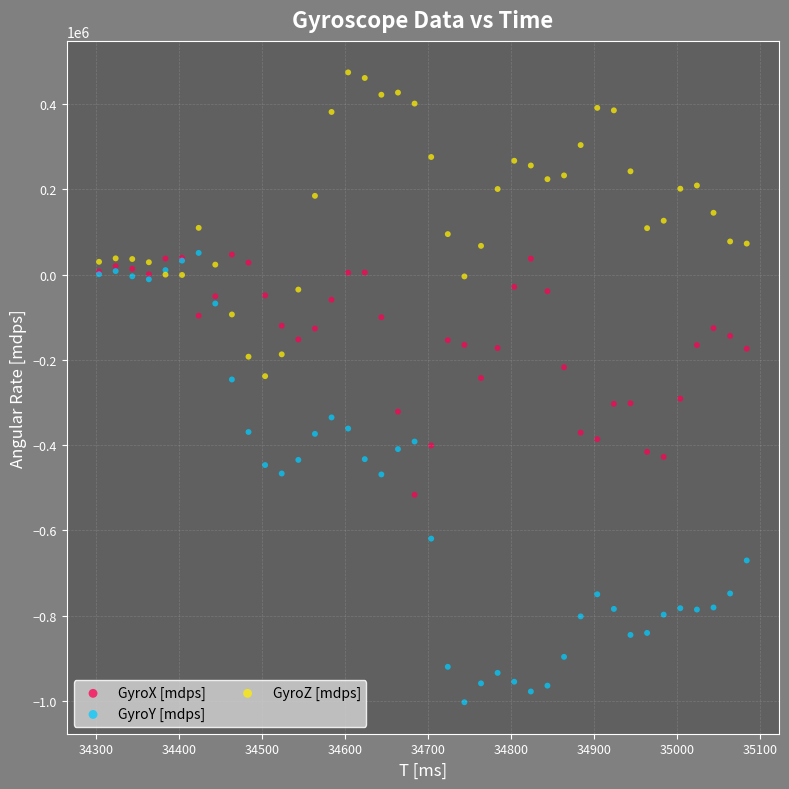

Which series contains the lowest Y value?

GyroY [mdps]